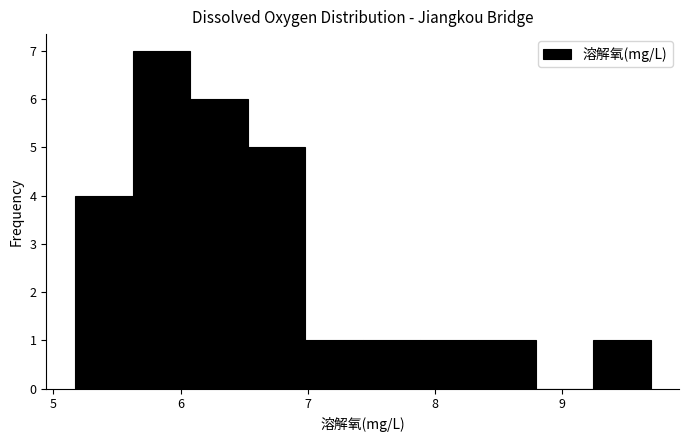

Reading left to right, transcribe this chart: for each bar, give the range it covers on the x-axis and its height. Neither the bar edges nor the heights are printed on the chart, so give them approximately, as read against the axes.

5.2 to 5.6: 4
5.6 to 6.1: 7
6.1 to 6.5: 6
6.5 to 7.0: 5
7.0 to 7.4: 1
7.4 to 7.9: 1
7.9 to 8.3: 1
8.3 to 8.8: 1
8.8 to 9.2: 0
9.2 to 9.7: 1